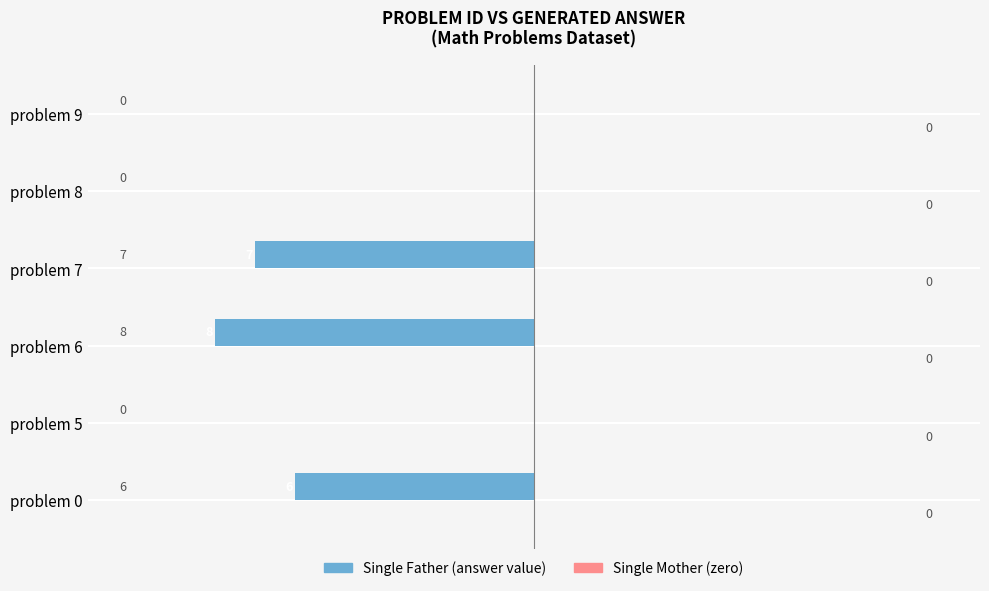

The value at problem 5 is 0. True or false?

True